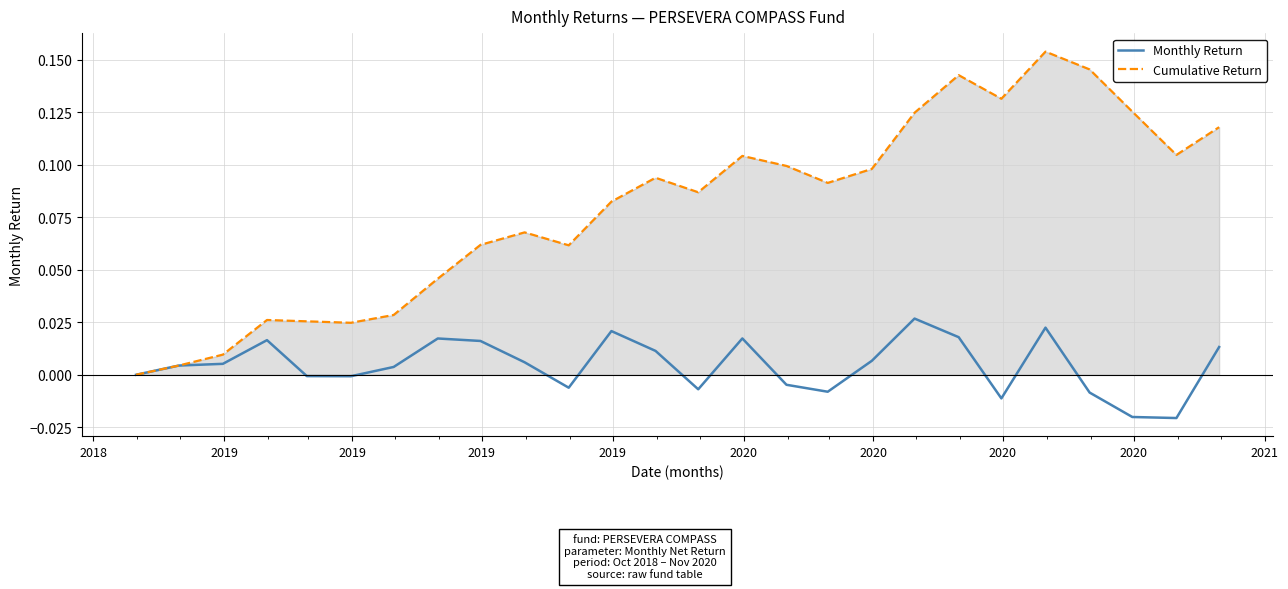

Which series has the largest range (max minus min)?

Cumulative Return